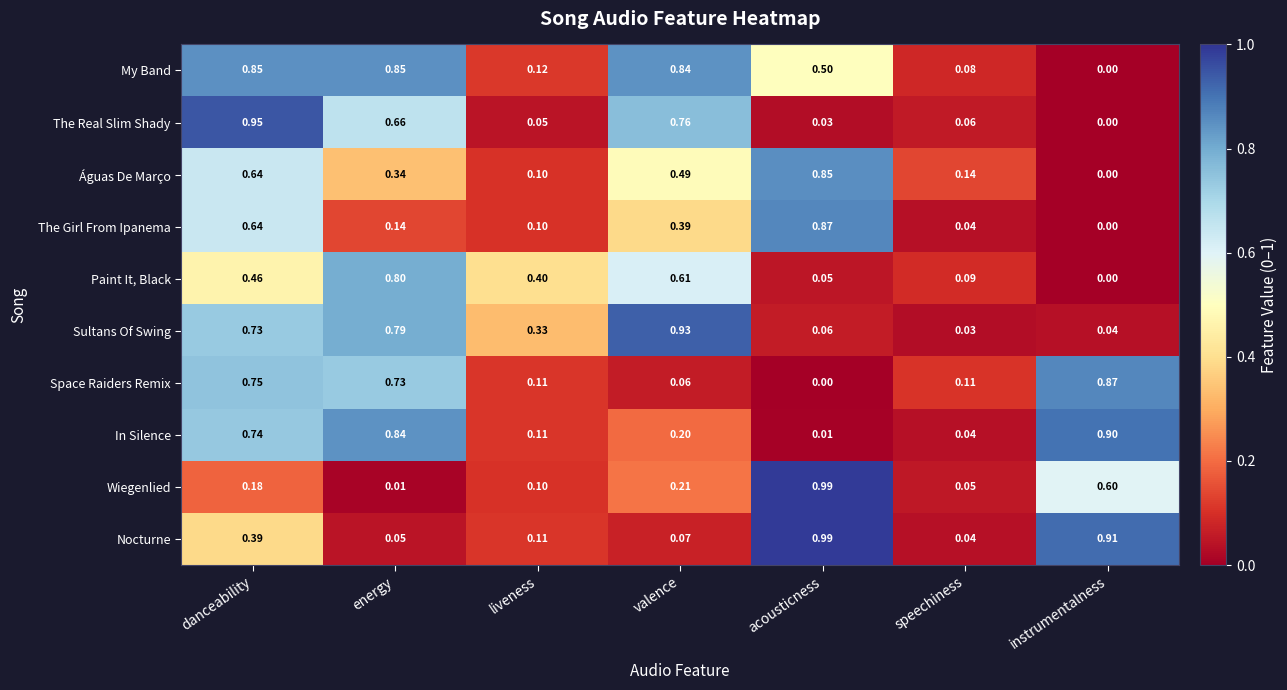

Rank the categories by Nocturne value from lowest to highest.

speechiness, energy, valence, liveness, danceability, instrumentalness, acousticness